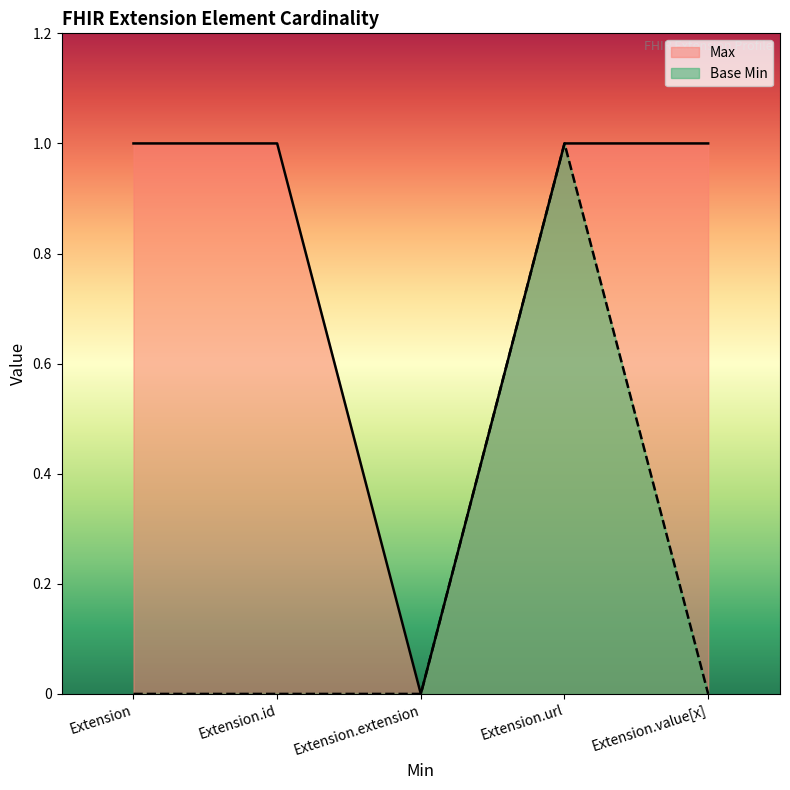

Reading left to right, what are all the values shown in this chart?

Max: 1	1	0	1	1
Base Min: 0	0	0	1	0